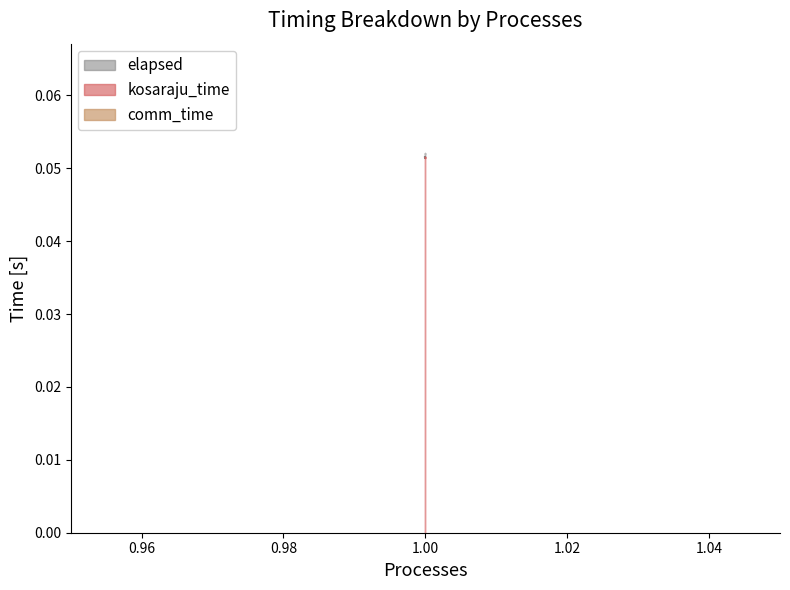

True or false: elapsed and kosaraju_time intersect in this chart.

False